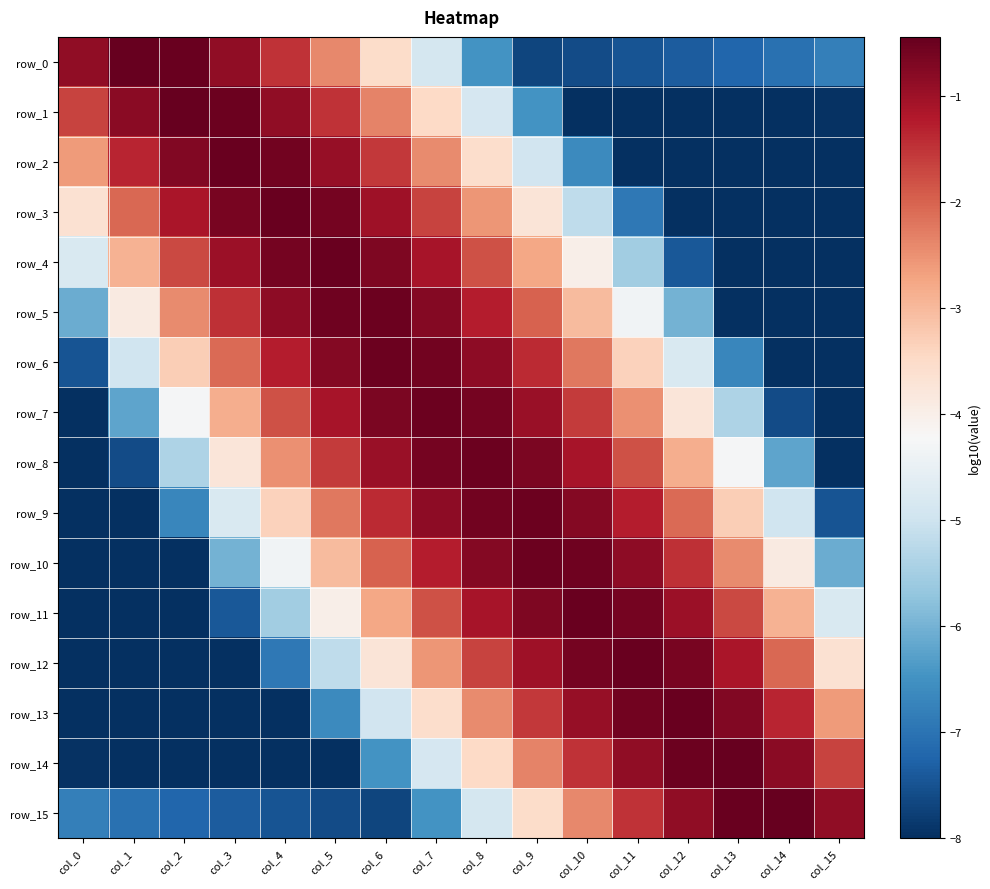

Which series changed the most between col_3 and col_8?

row_12